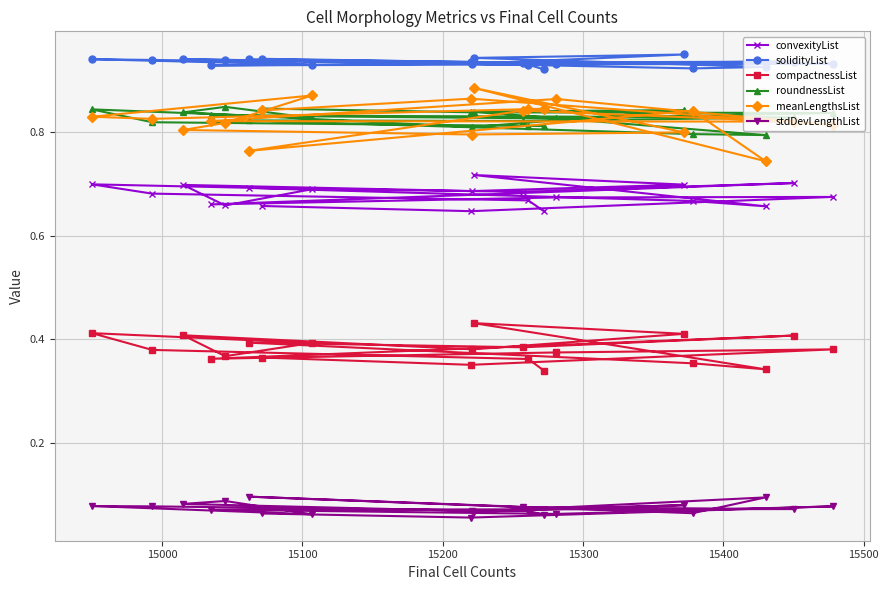

Reading left to right, list all the values displayed in this chart.

convexityList: 0.7	0.6	0.7	0.7	0.7	0.7	0.7	0.7	0.7	0.7	0.7	0.7	0.7	0.7	0.7	0.7	0.7	0.7	0.7	0.6
solidityList: 0.9	0.9	0.9	0.9	0.9	0.9	0.9	0.9	0.9	0.9	0.9	0.9	0.9	0.9	0.9	0.9	0.9	0.9	0.9	0.9
compactnessList: 0.4	0.4	0.4	0.4	0.4	0.4	0.4	0.4	0.4	0.3	0.4	0.4	0.4	0.4	0.4	0.4	0.4	0.4	0.4	0.3
roundnessList: 0.8	0.8	0.8	0.8	0.8	0.8	0.8	0.8	0.8	0.8	0.8	0.8	0.8	0.8	0.8	0.8	0.8	0.8	0.8	0.8
meanLengthsList: 0.8	0.9	0.8	0.9	0.8	0.8	0.8	0.8	0.8	0.7	0.9	0.8	0.8	0.8	0.8	0.9	0.8	0.8	0.8	0.8
stdDevLengthList: 0.1	0.1	0.1	0.1	0.1	0.1	0.1	0.1	0.1	0.1	0.1	0.1	0.1	0.1	0.1	0.1	0.1	0.1	0.1	0.1